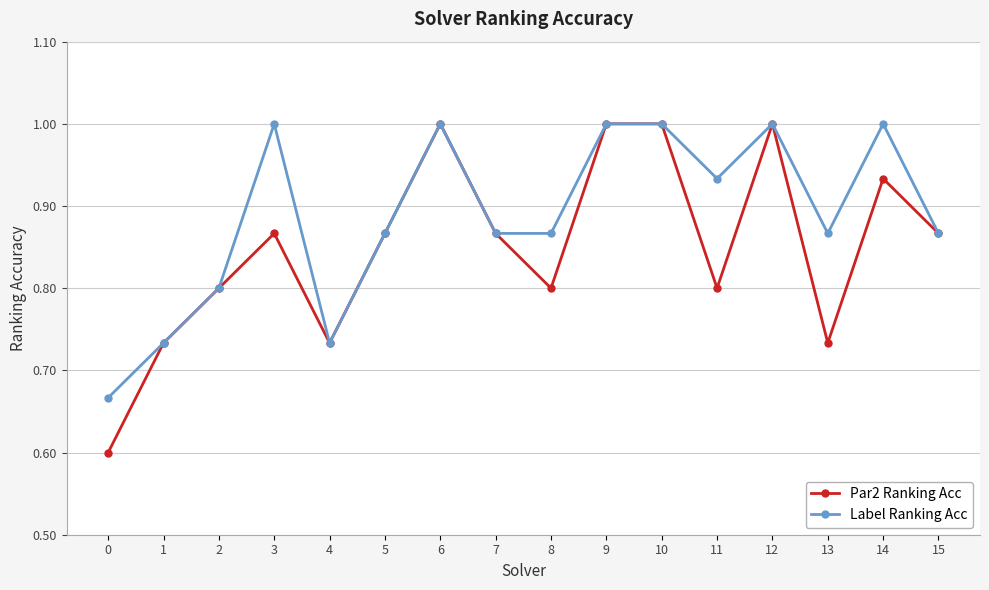

Which series has the largest range (max minus min)?

Par2 Ranking Acc